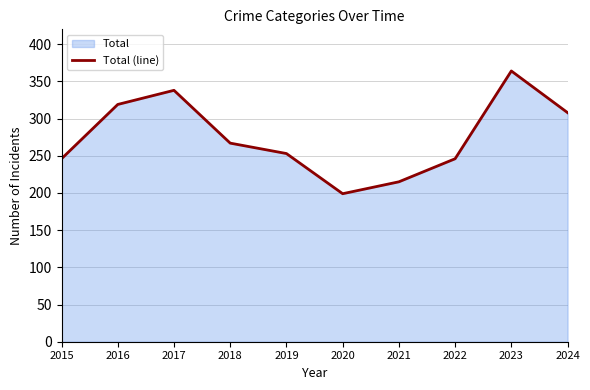

Reading left to right, list all the values displayed in this chart.

246	319	338	267	253	199	215	246	364	308